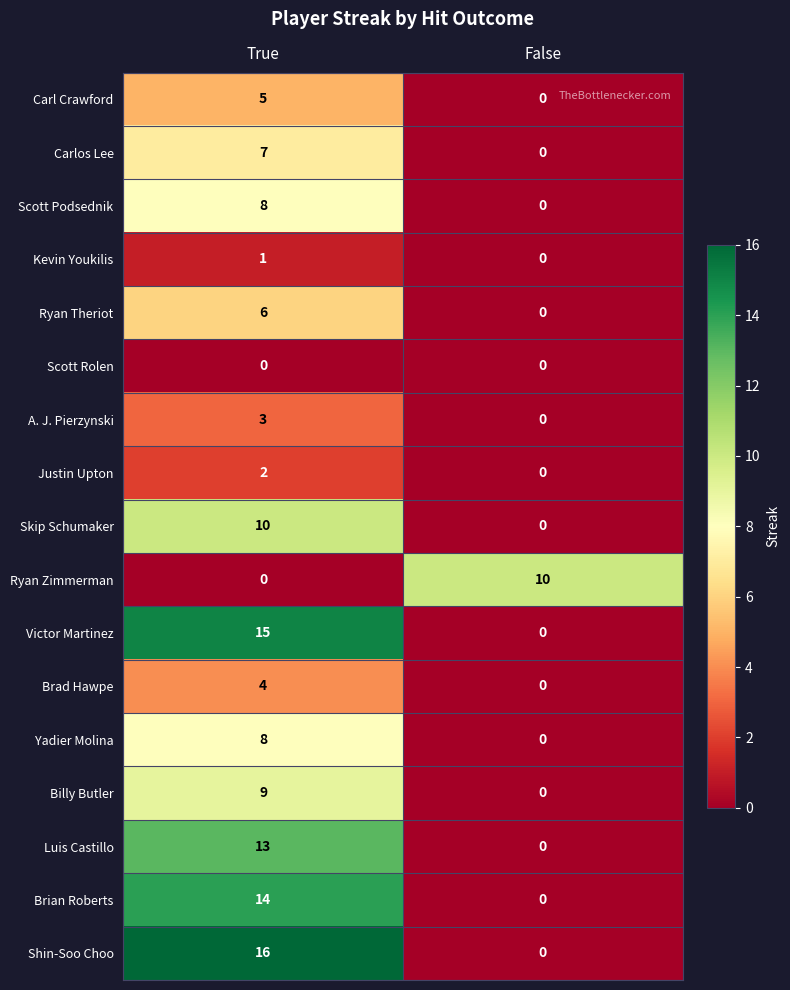

At which label does Ryan Theriot reach its minimum?

False